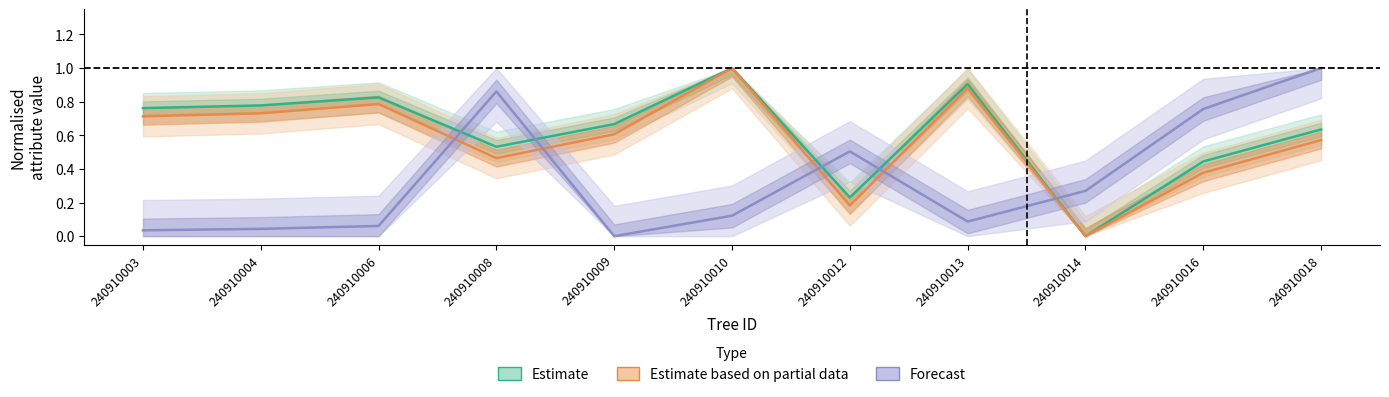

At which label is Forecast closest to 0?

240910009